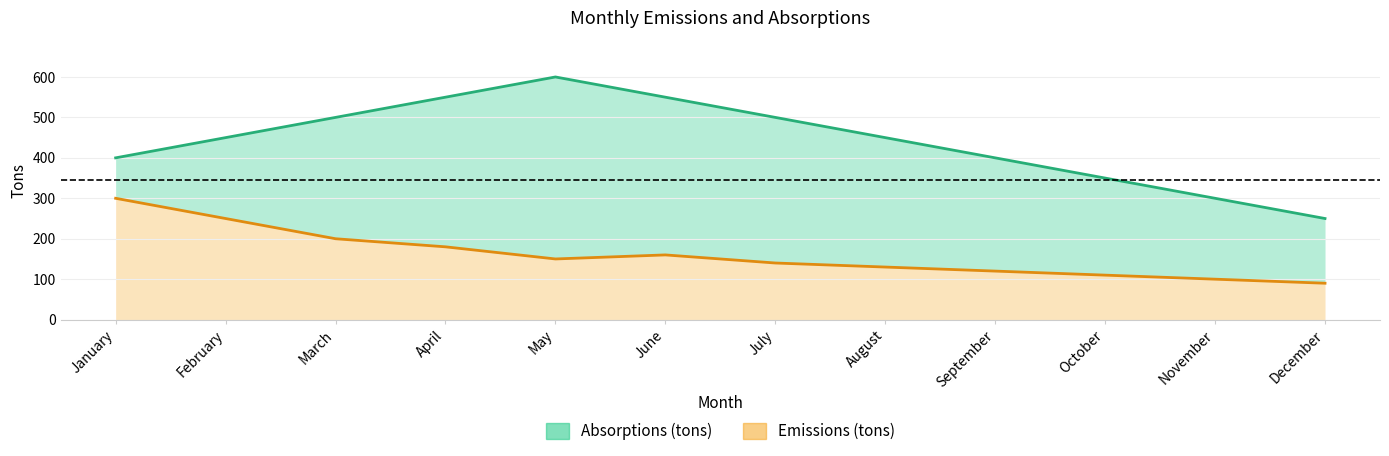

Rank the series by their maximum value, from highest to lowest.

Absorptions (tons), Emissions (tons)